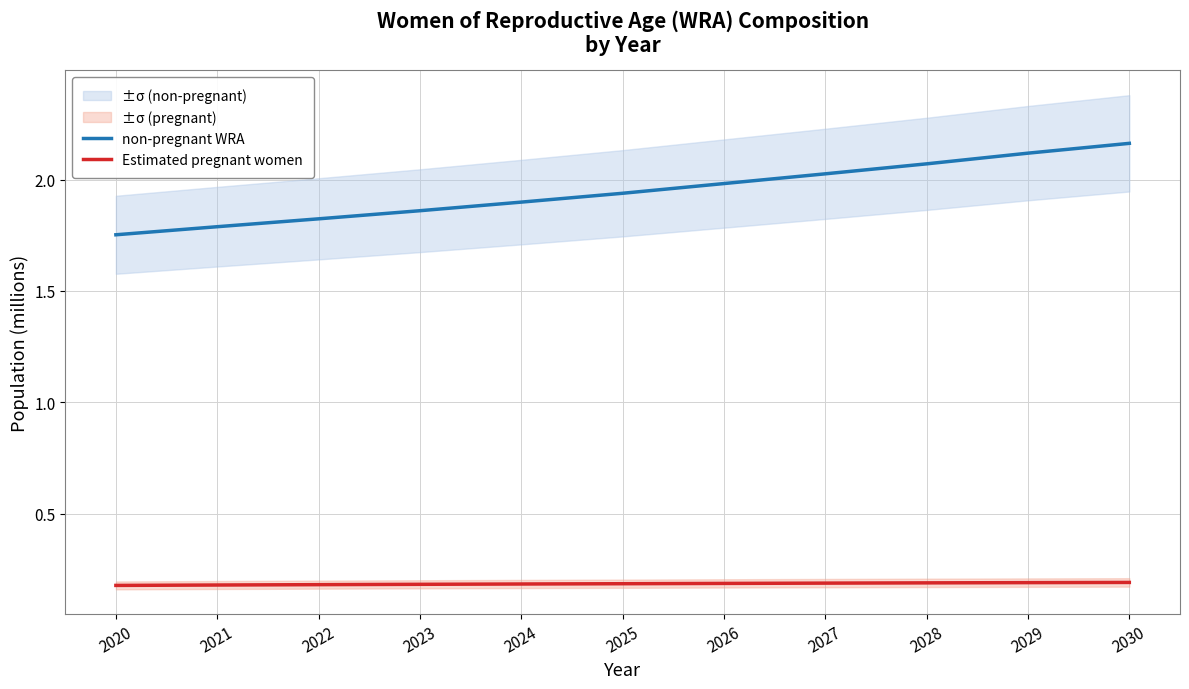

What is the approximate value of non-pregnant WRA at 2028?

2.1